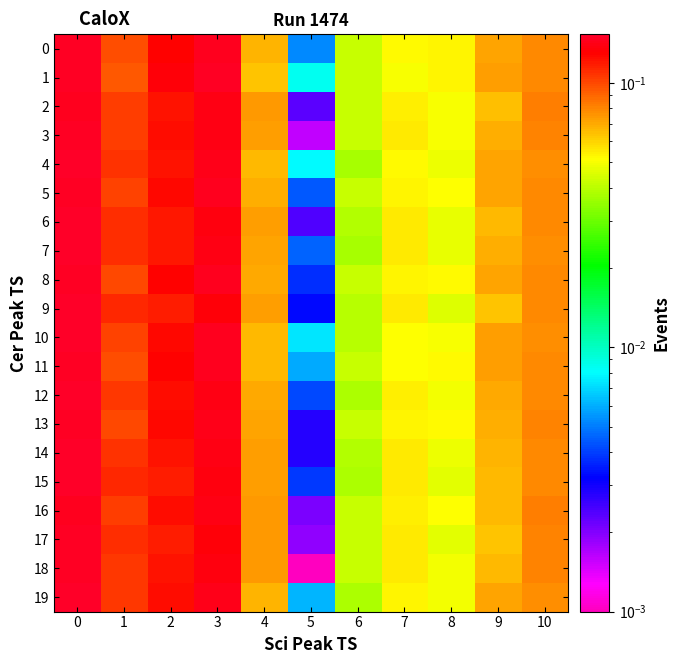

What is the total value across all series at 5?

0.1